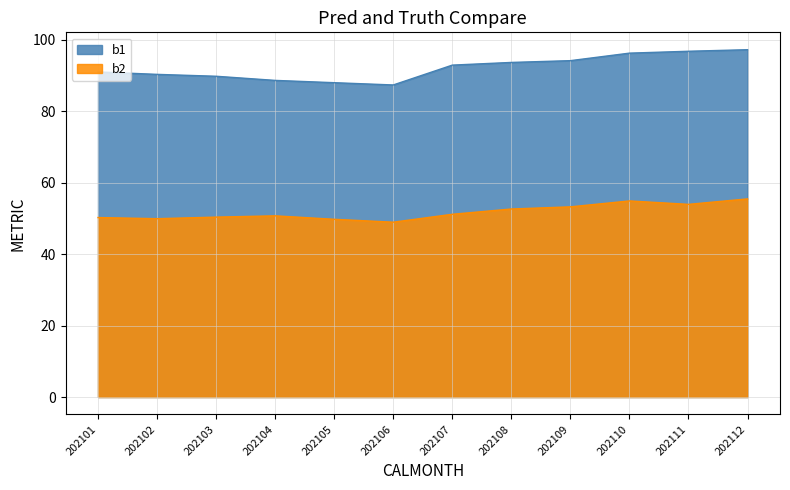

What is the difference between the maximum and minimum values in the b1 series?

9.9